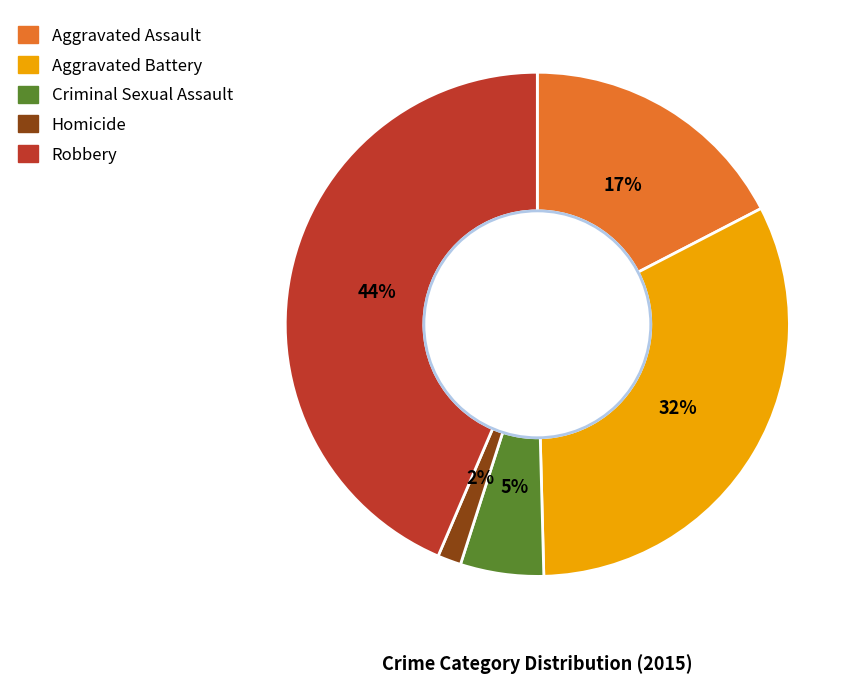

What is the smallest slice in the pie chart?

Homicide